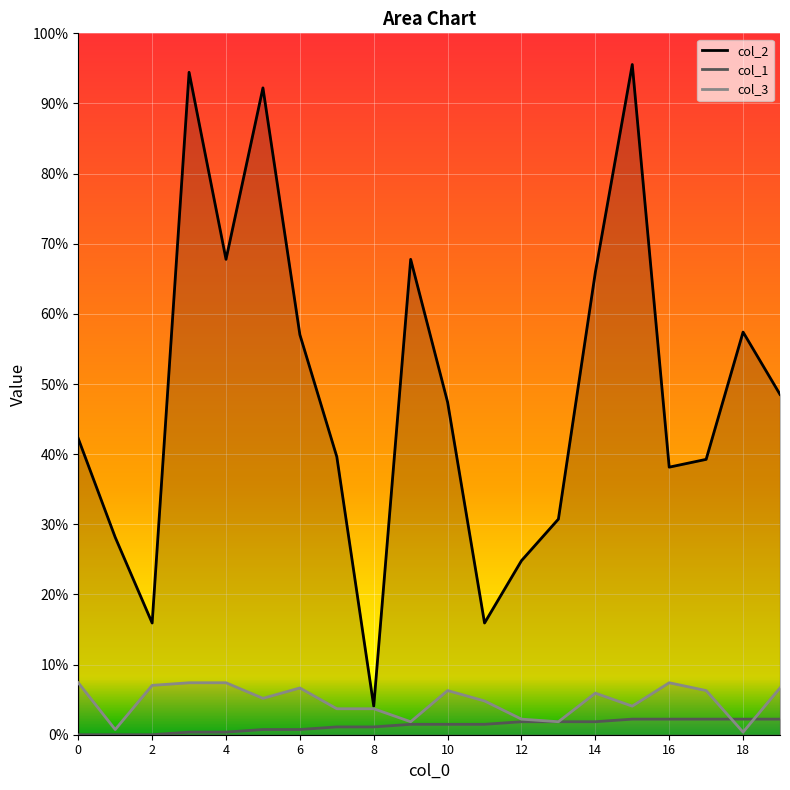

Where is the first local minimum for col_3?

1